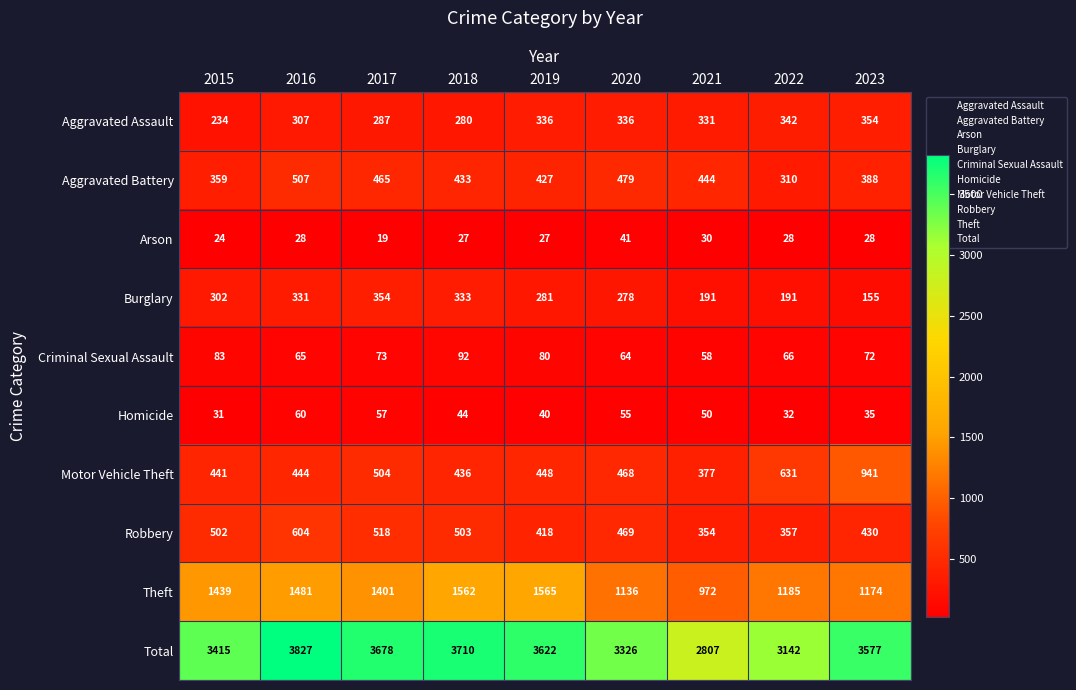

What is the difference between the maximum and second lowest values in the Burglary series?

163